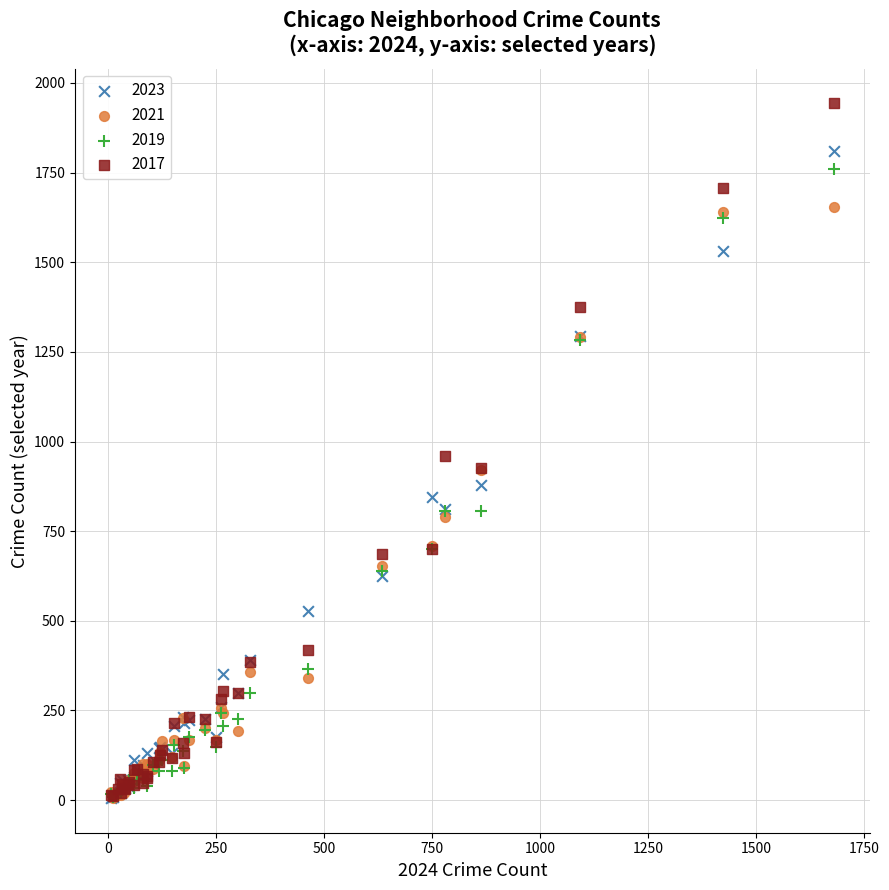

What are all the series names shown in the legend?

2023, 2021, 2019, 2017